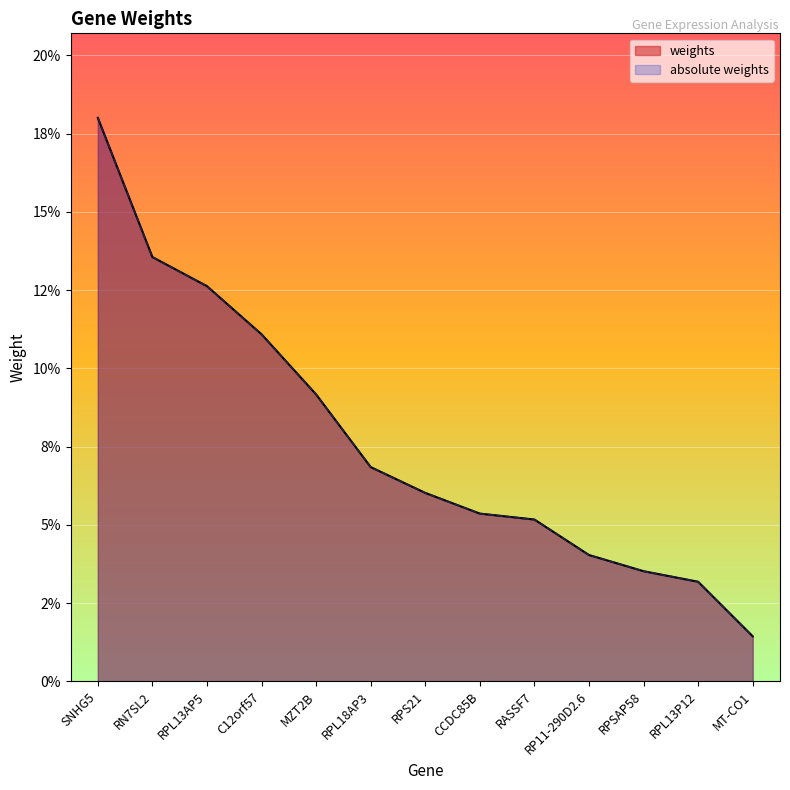

Is it true that weights equals 0.0 at RPL13P12?

False